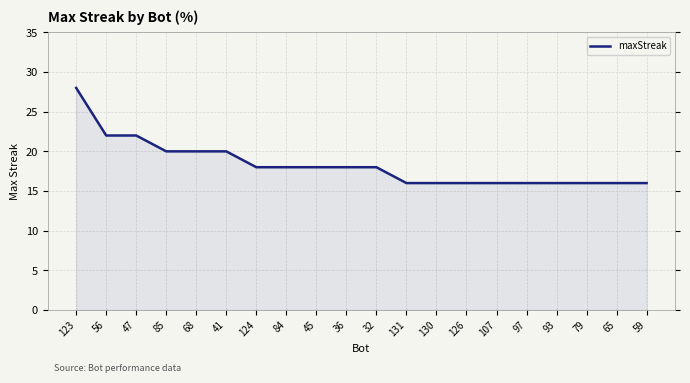

Which label corresponds to the largest value in the chart?

123